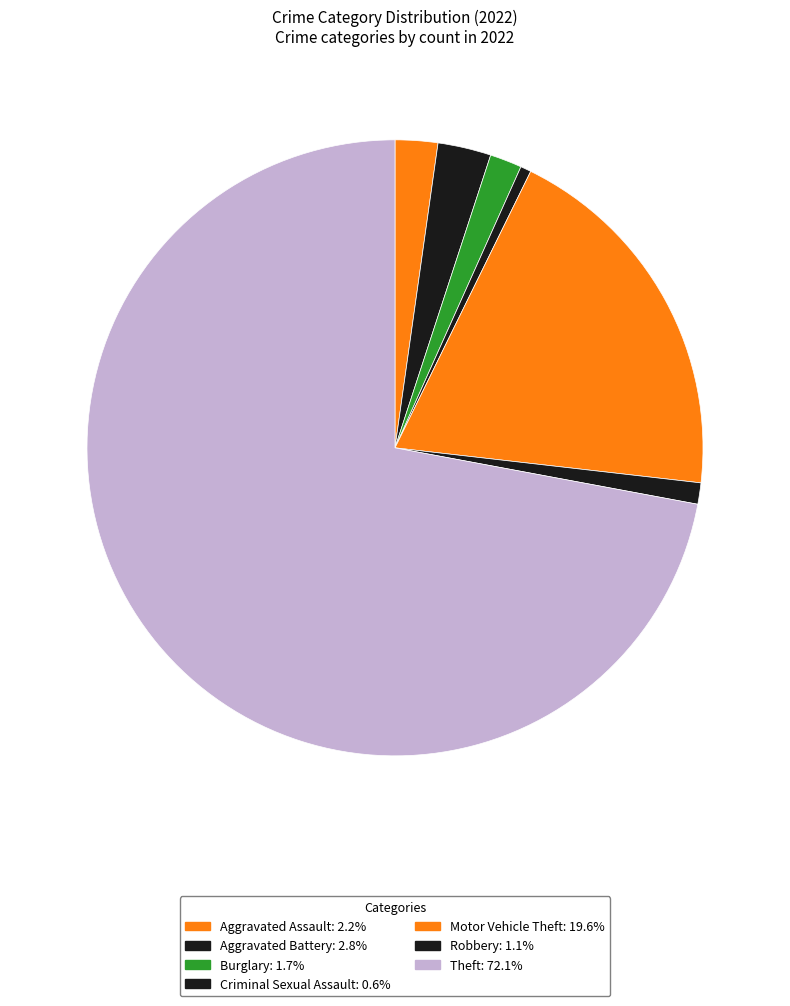

What is the majority slice?

Theft